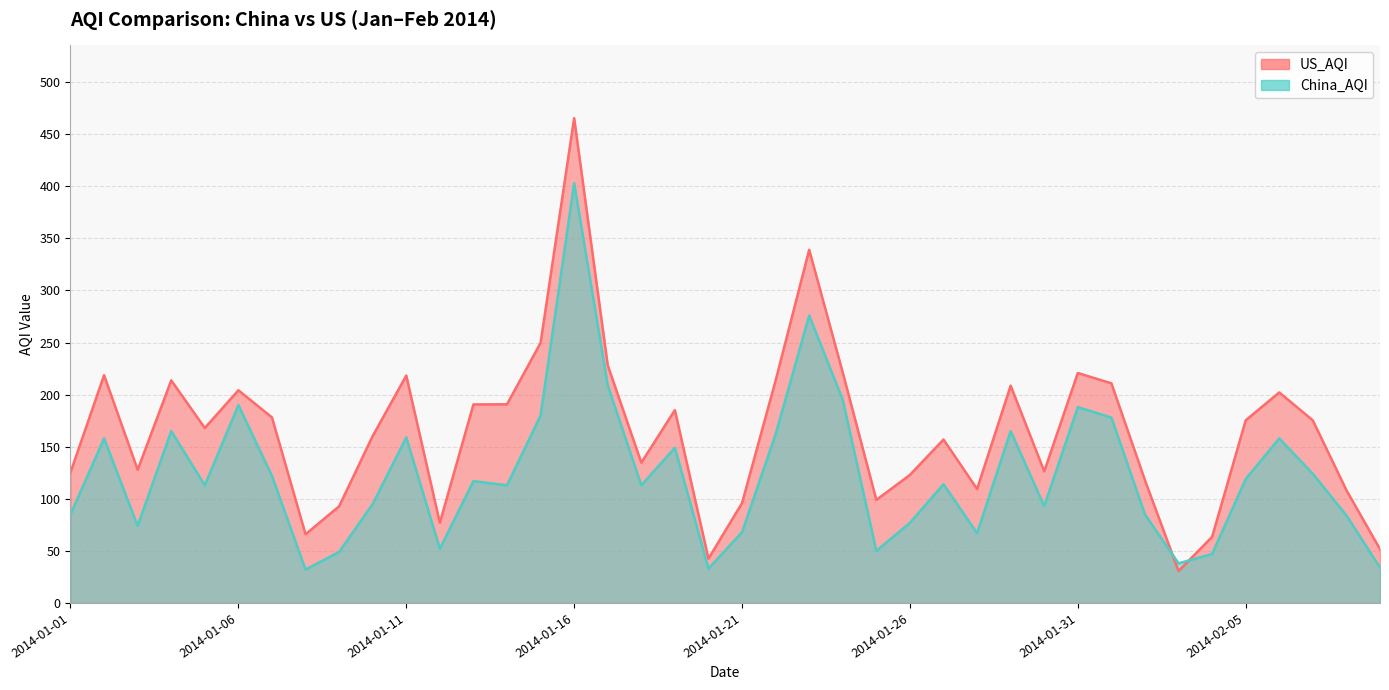

Which series changed the most between 2014-01-19 and 2014-02-06?

US_AQI